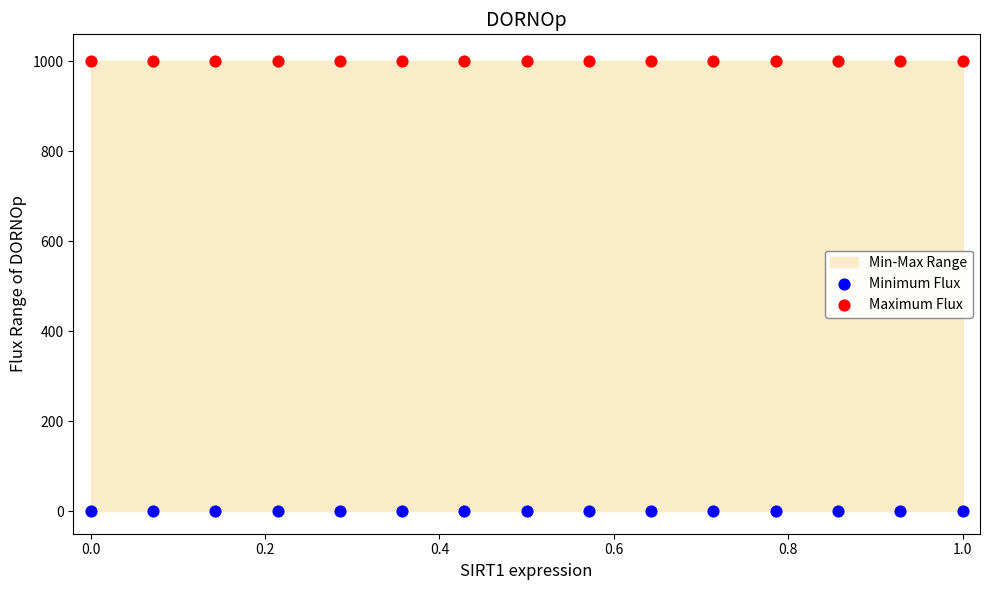

Which series reaches the minimum Y coordinate?

Minimum Flux